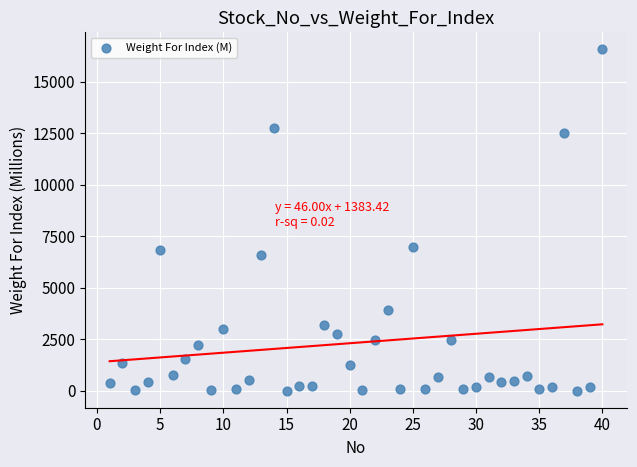

What is the range of Y values (max minus min)?

16576.6